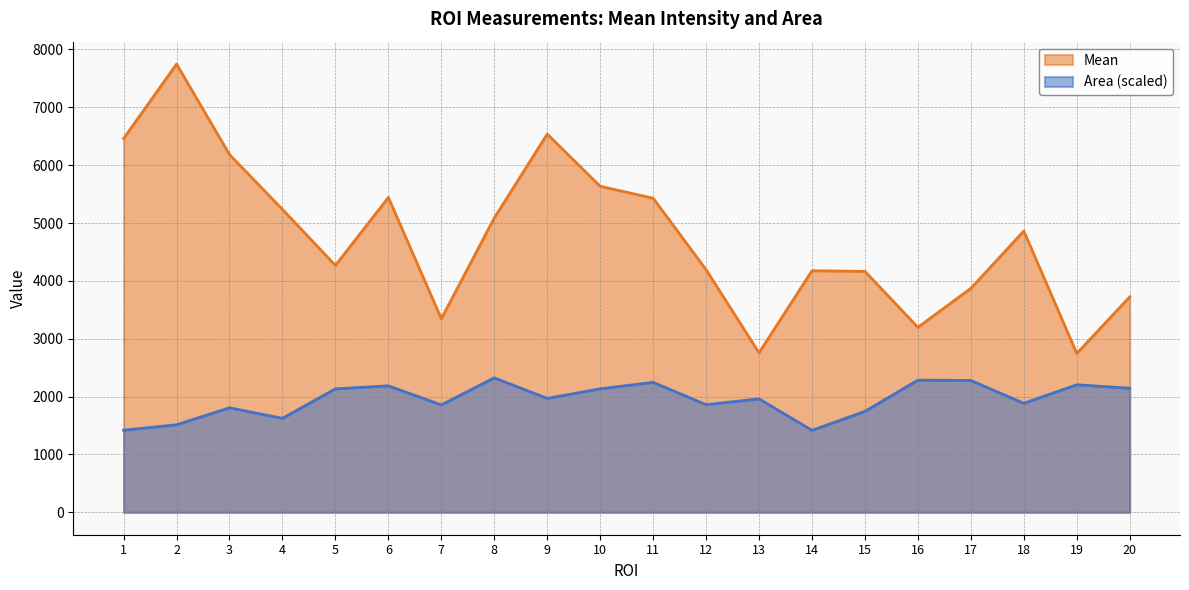

True or false: Mean and Area intersect in this chart.

False